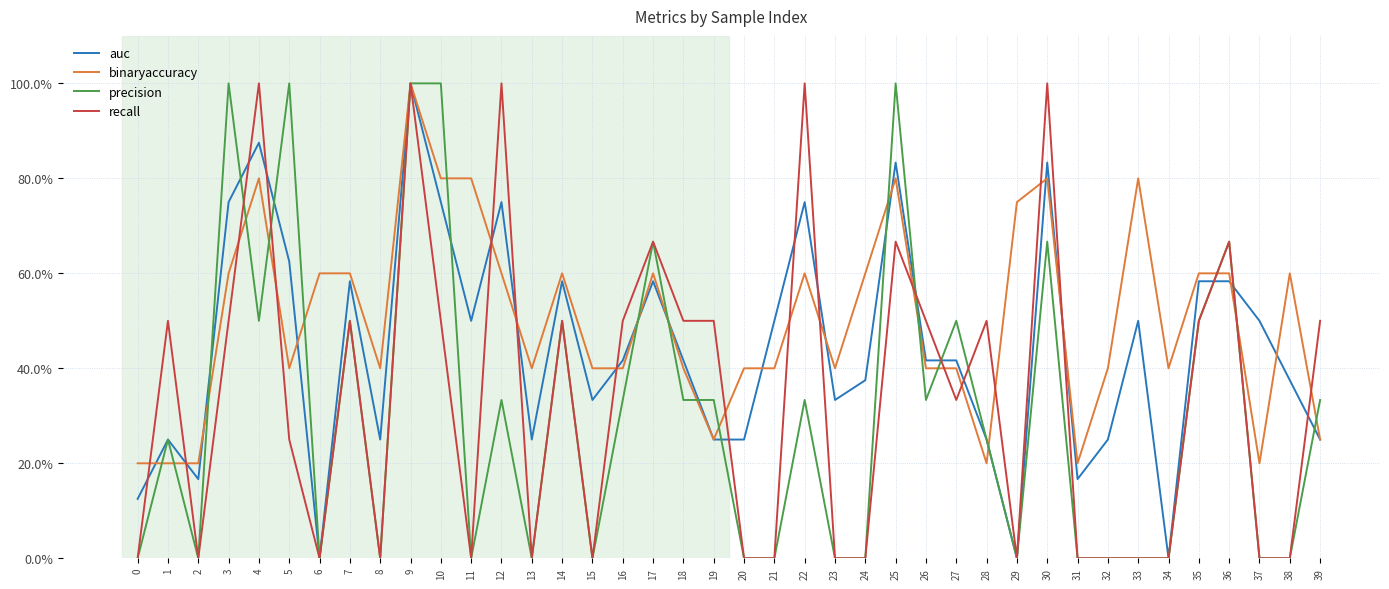

Is the value of binaryaccuracy at 39 greater than the value of recall at 27?

No